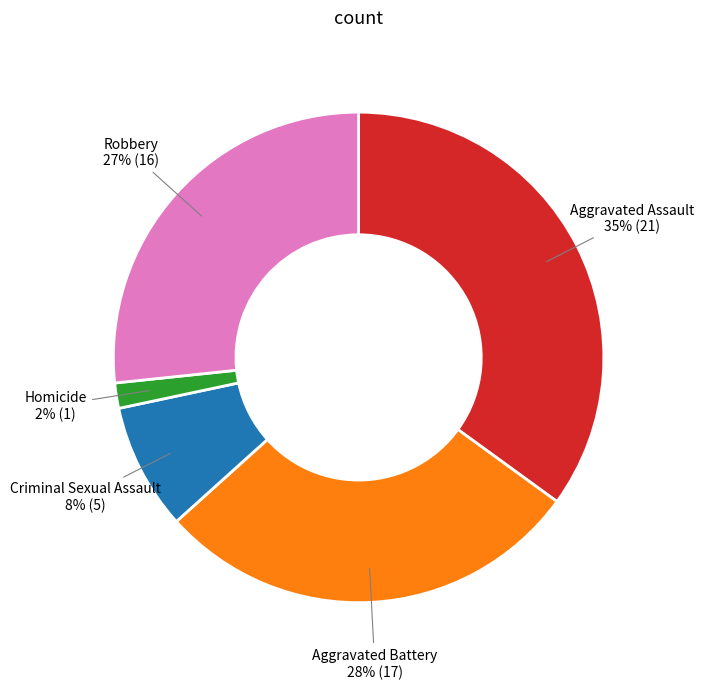

What is the largest slice in the pie chart?

Aggravated Assault